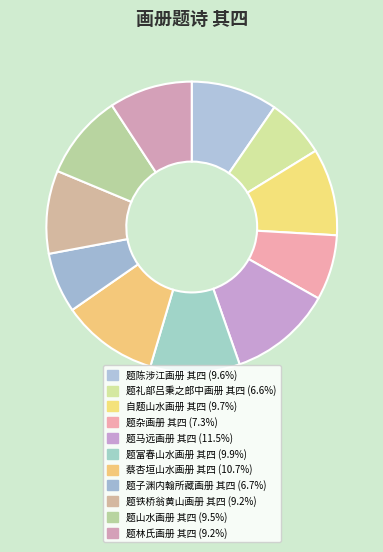

Combined, what portion of the pie is 自题山水画册 其四 and 题铁桥翁黄山画册 其四?

18.9%